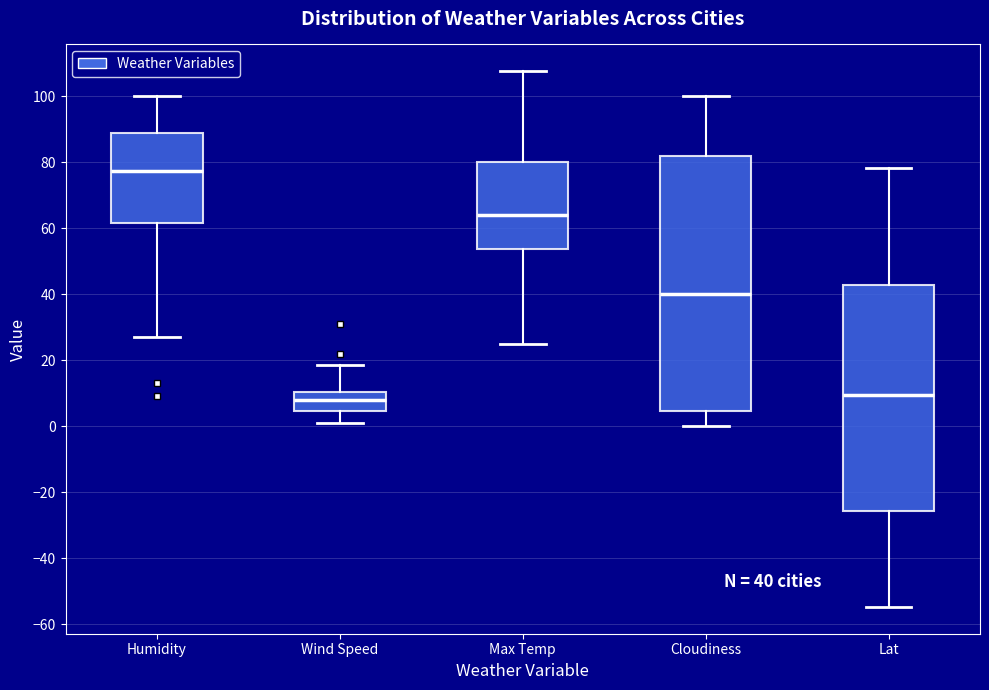

Comparing the boxes themselves (not the whiskers), which one is the tallest?

Cloudiness